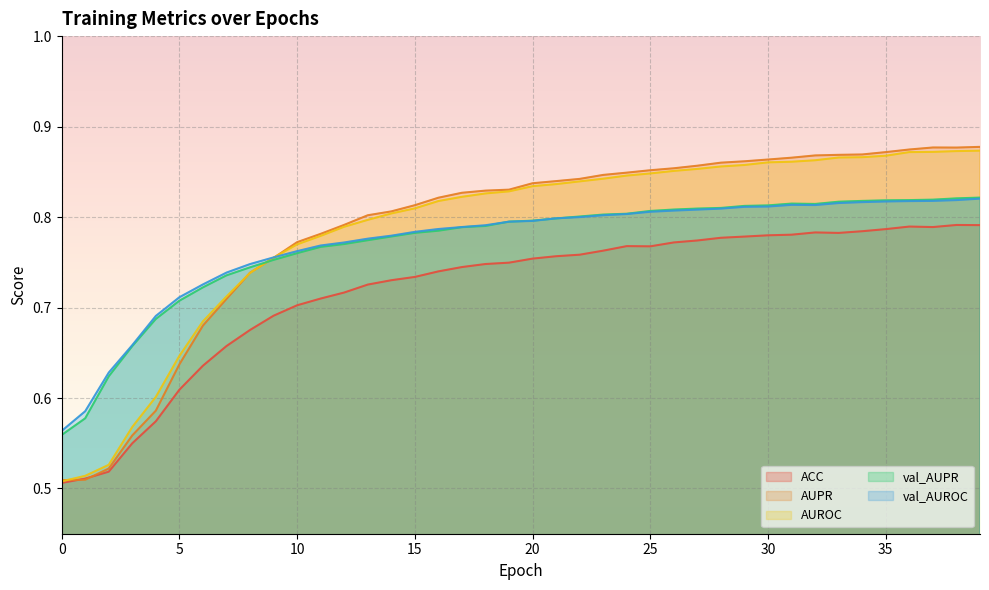

Where do val_AUROC and AUPR first cross each other?

9 and 10